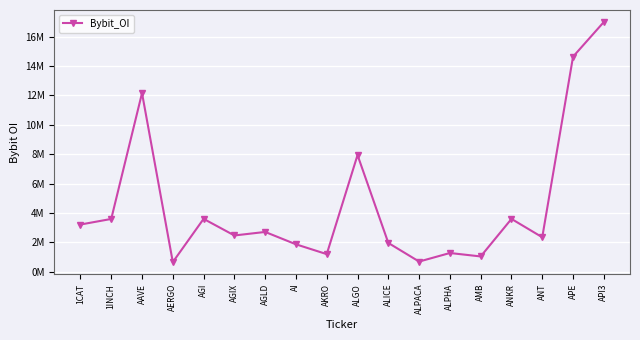

Is this an area chart (filled region under the line)?

No